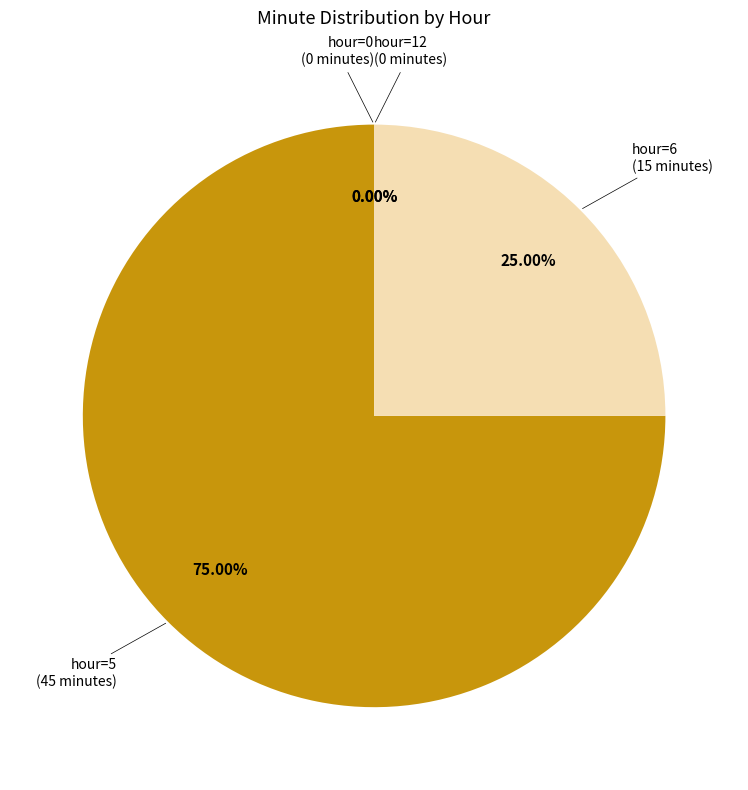

Is there any slice that represents more than half of the pie?

Yes